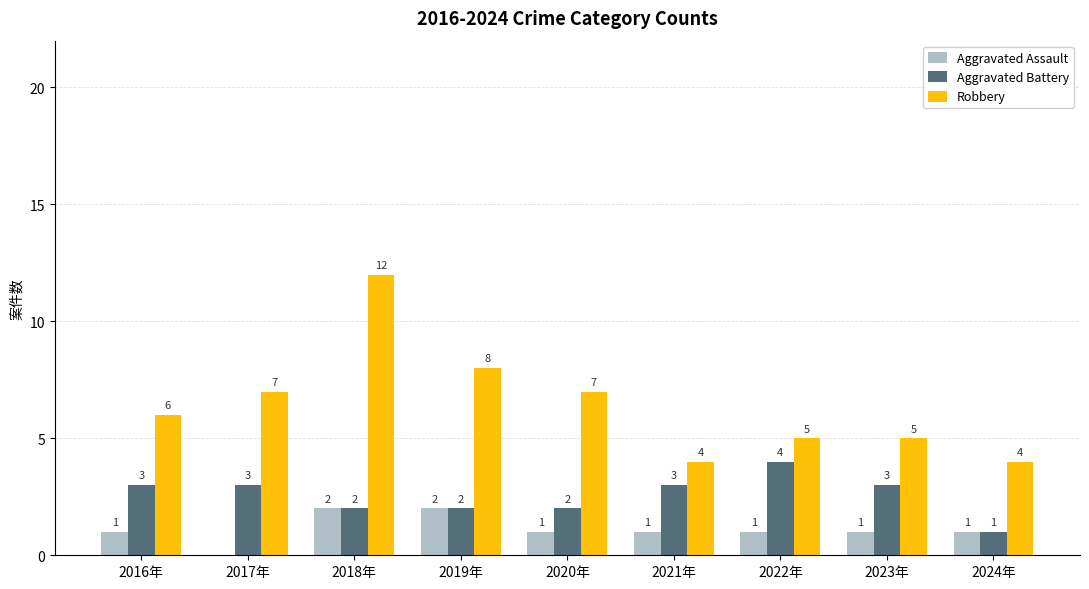

What is the average value of the Robbery series?

6